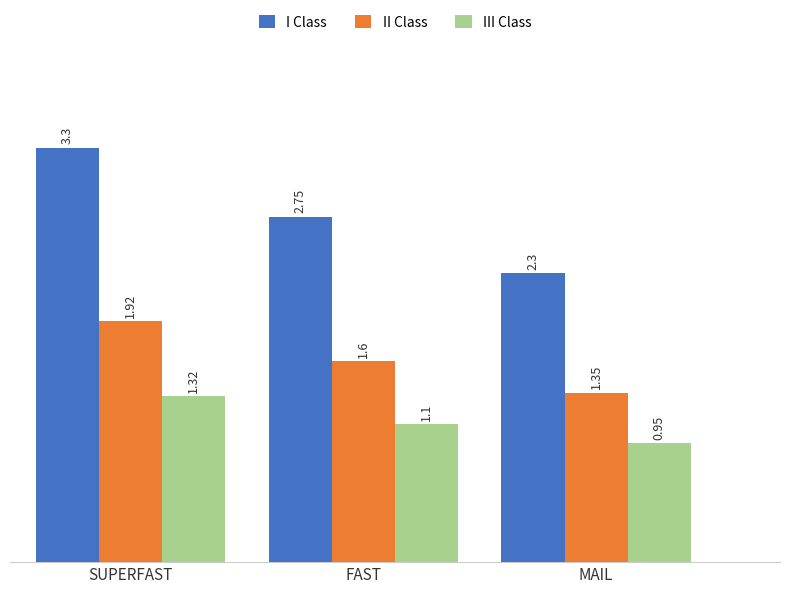

List the series in order of their peak value, highest first.

I Class, II Class, III Class